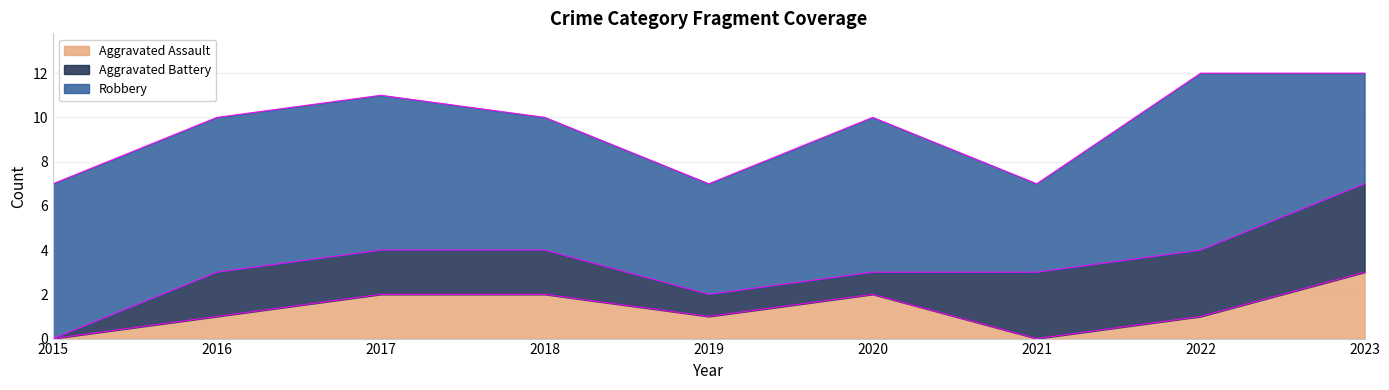

What is the value of the Robbery point at the 9th from the left?

5